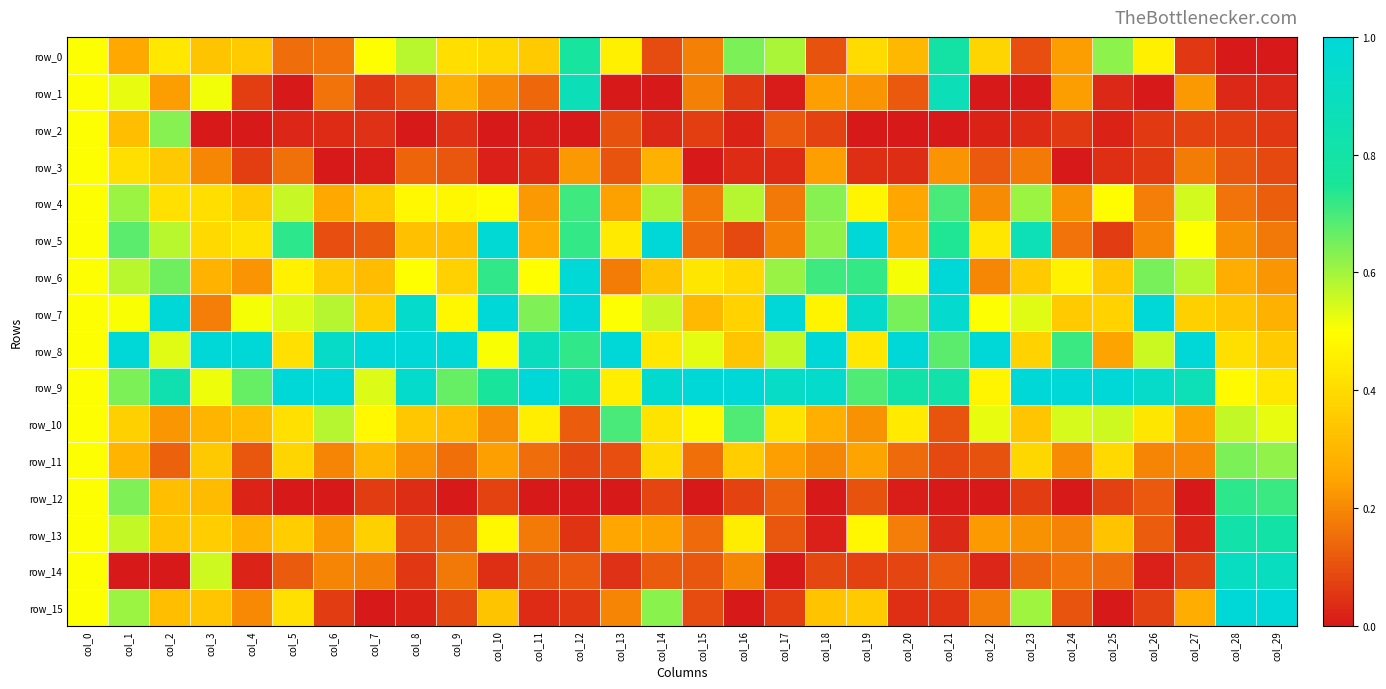

At which category is the sum across all series the highest?

col_0